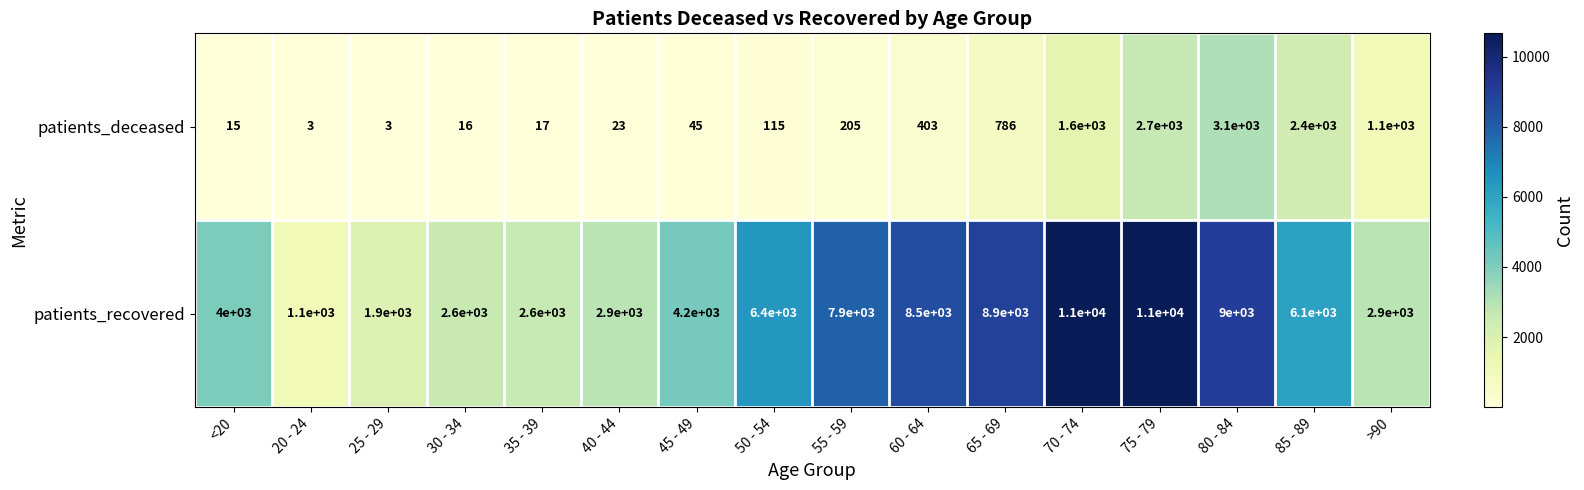

Where is patients_deceased nearest to the value 1551?

70 - 74